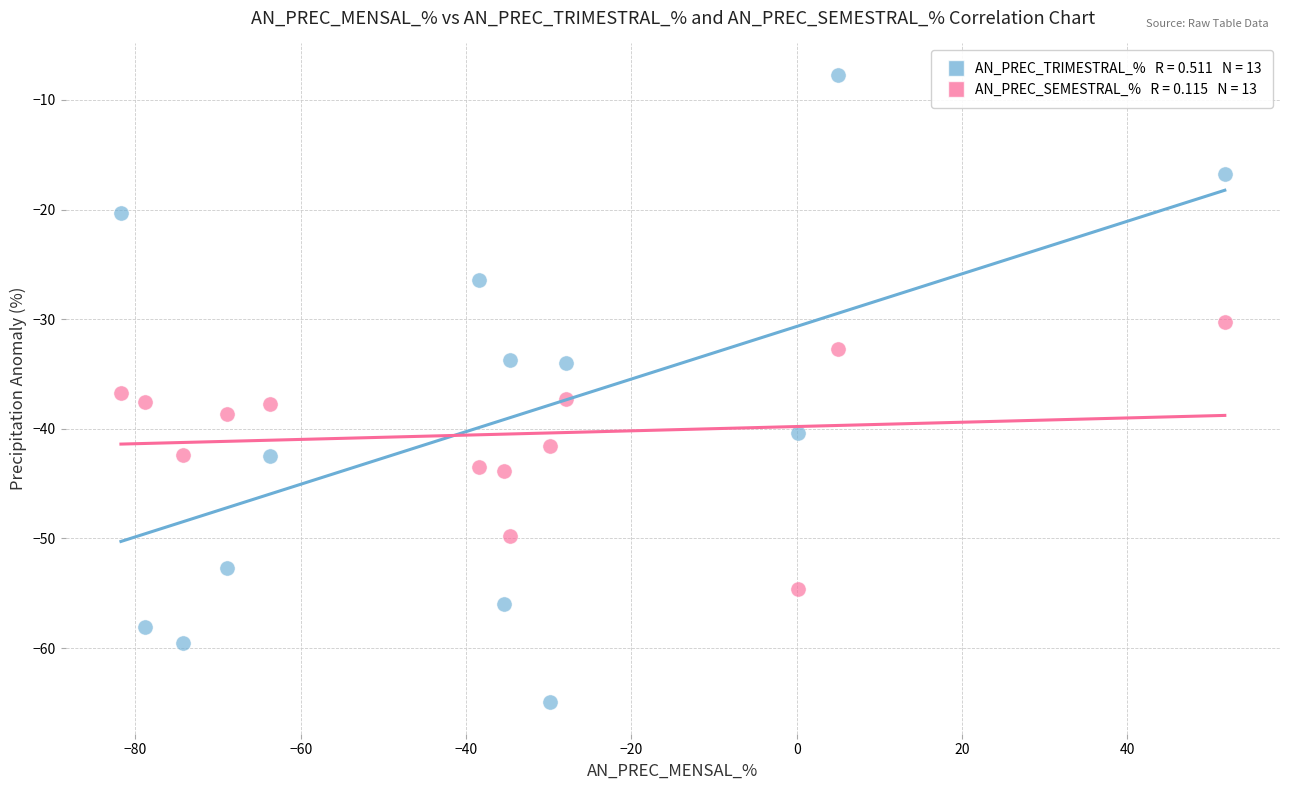

Across all data points, what is the range of X values (max minus min)?

133.5